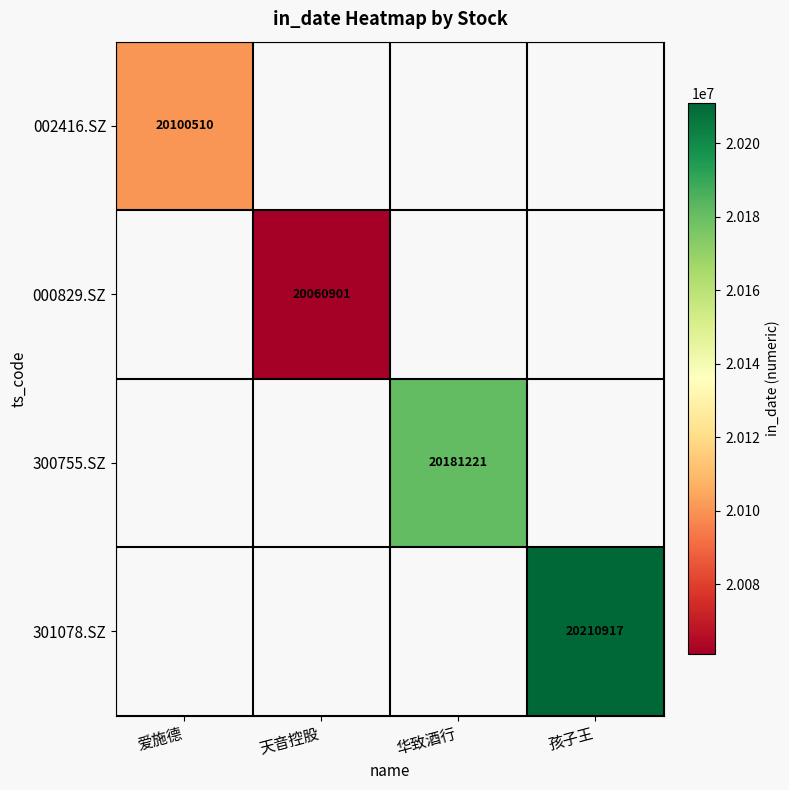

How many positive values does the 002416.SZ series have?

1